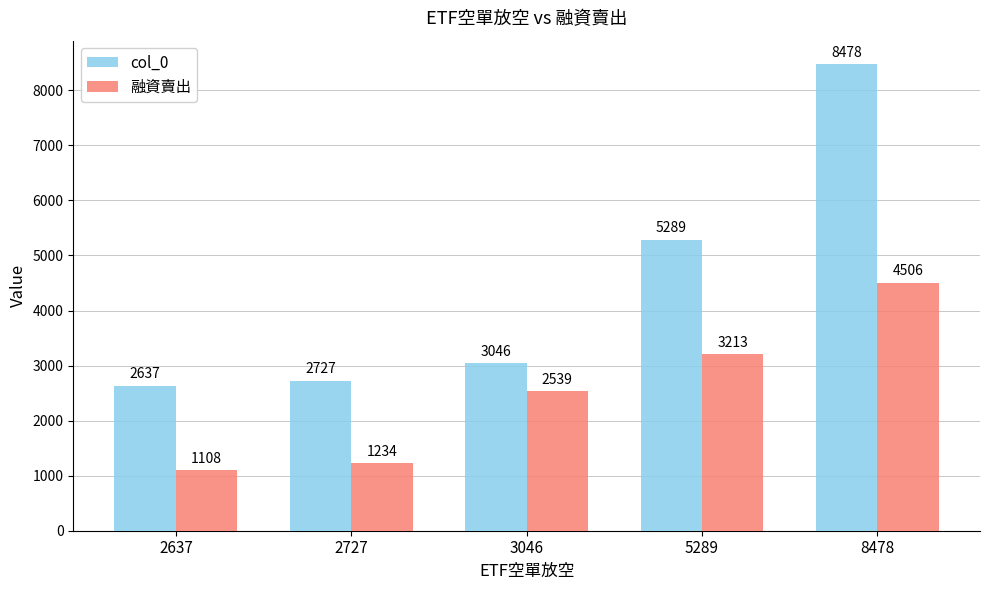

How many series are shown in this chart?

2